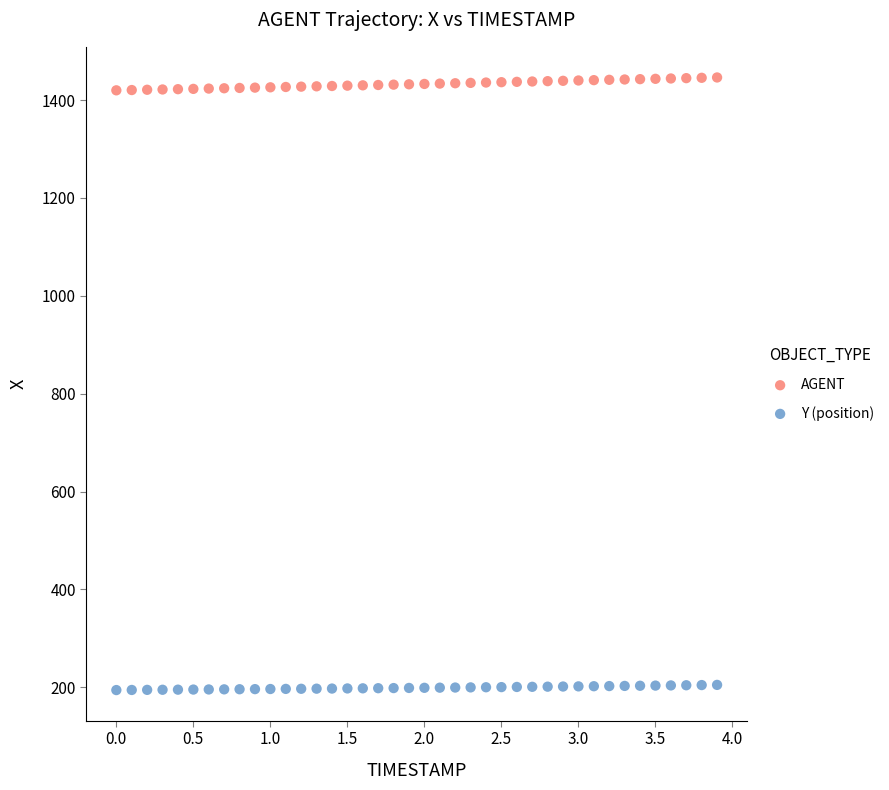

What is the X range (max minus min) for the scatter plot?

3.9